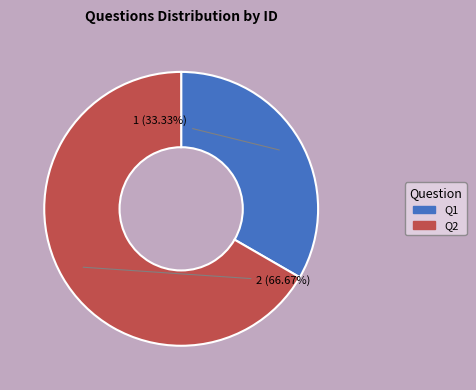

How many segments does this pie chart have?

2